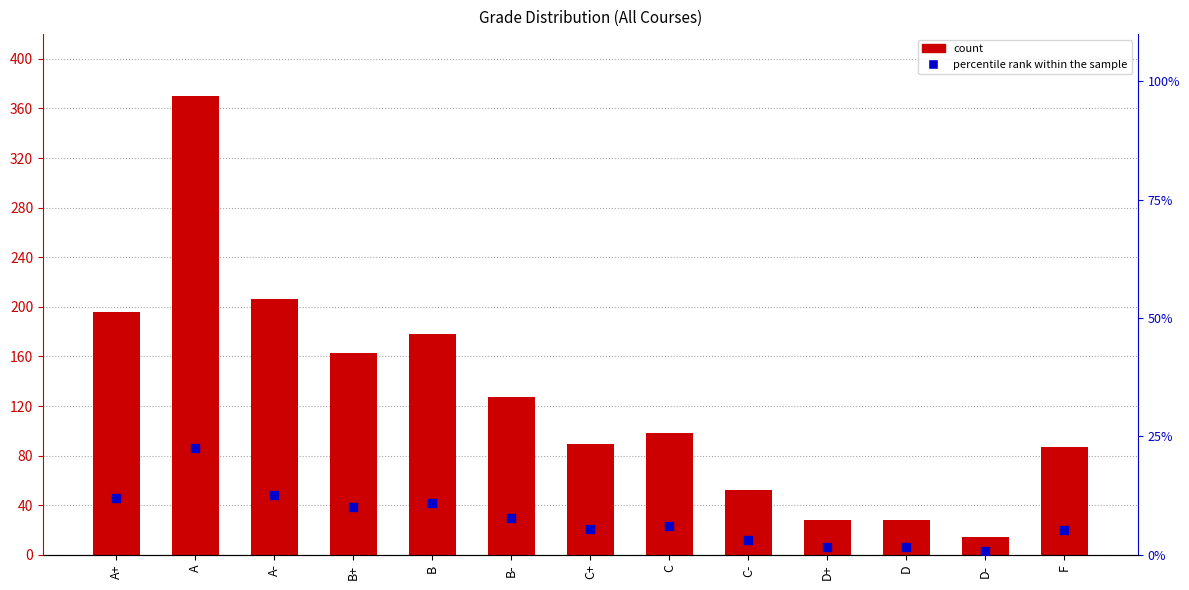

At which category is the sum across all series the highest?

A